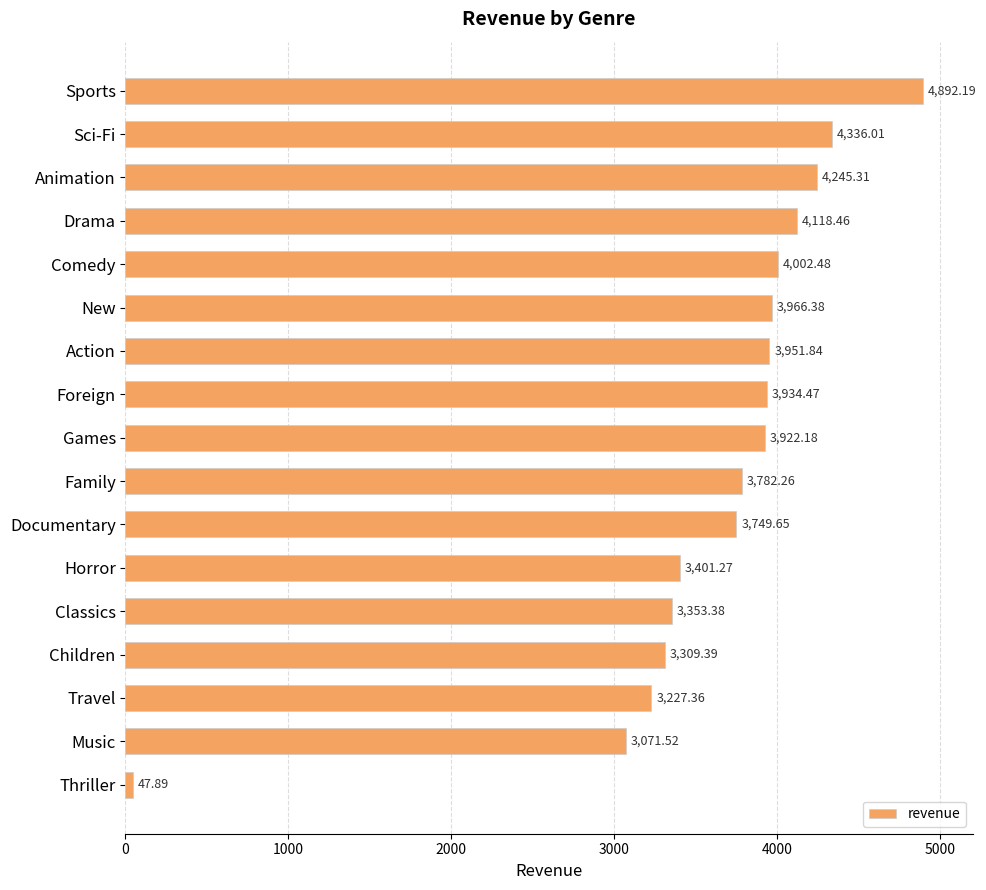

List the labels in order of value, smallest first.

Thriller, Music, Travel, Children, Classics, Horror, Documentary, Family, Games, Foreign, Action, New, Comedy, Drama, Animation, Sci-Fi, Sports